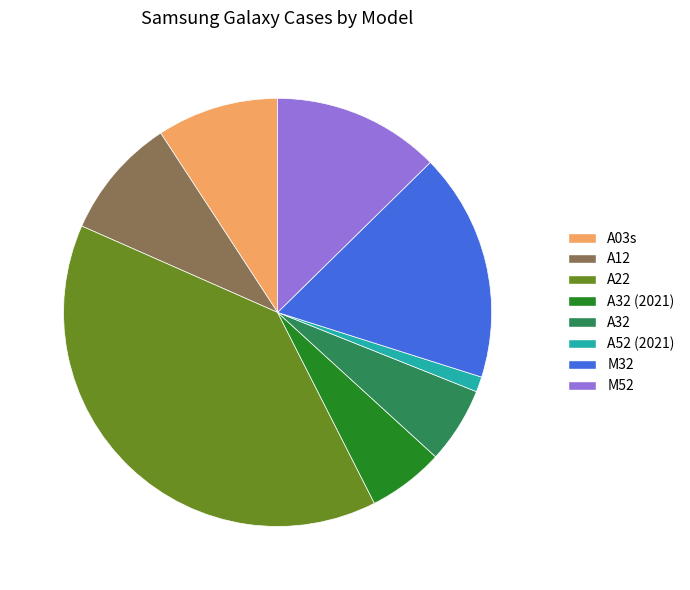

True or false: M52 accounts for 6% of the total.

False